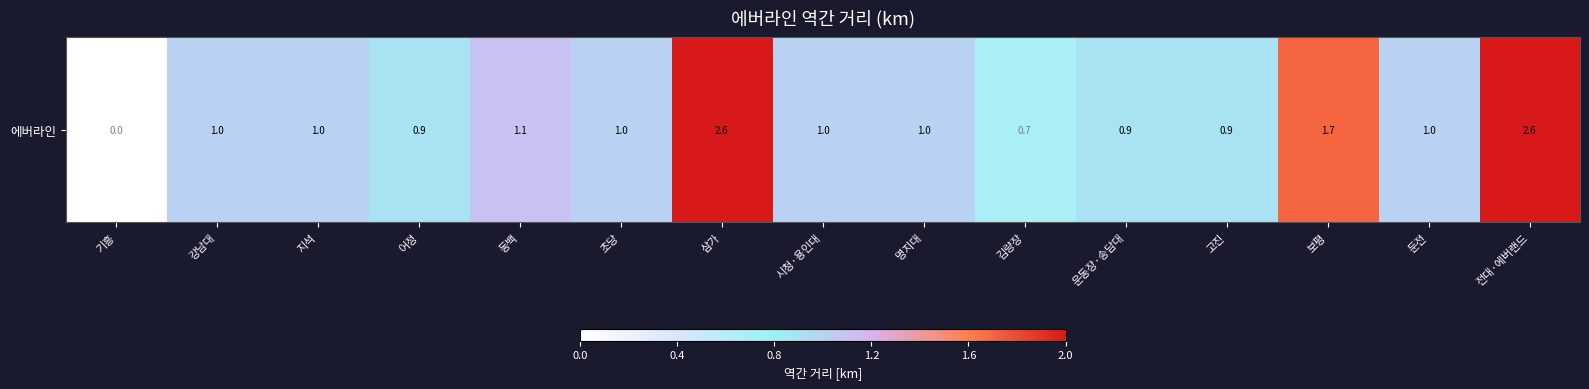

What is the average value?

1.2